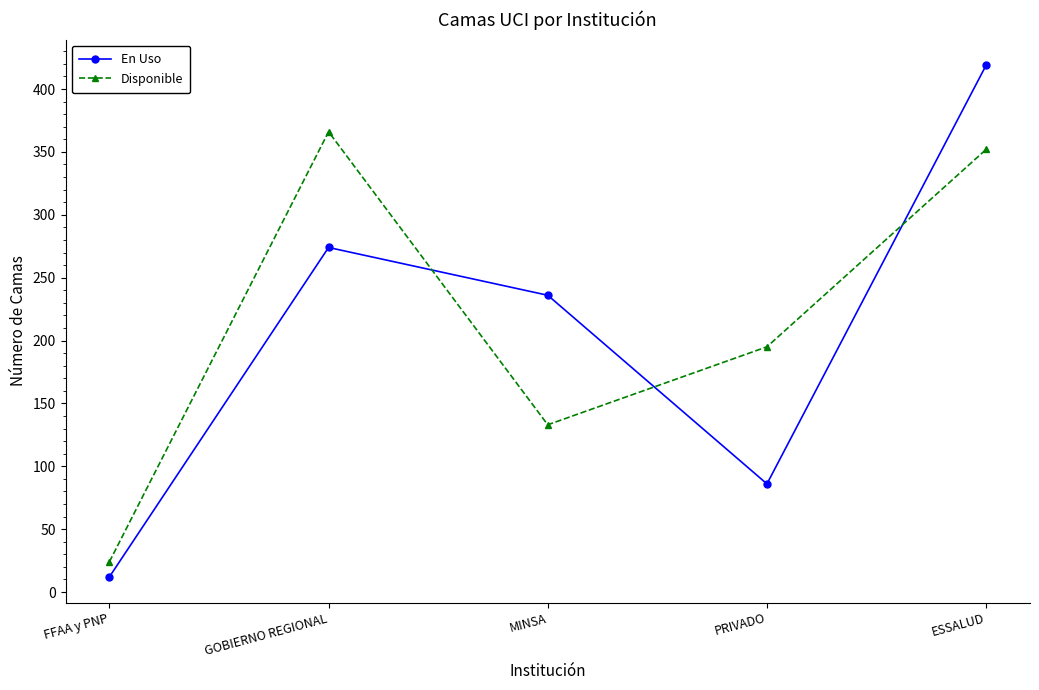

The value of Disponible at GOBIERNO REGIONAL is 633. True or false?

False